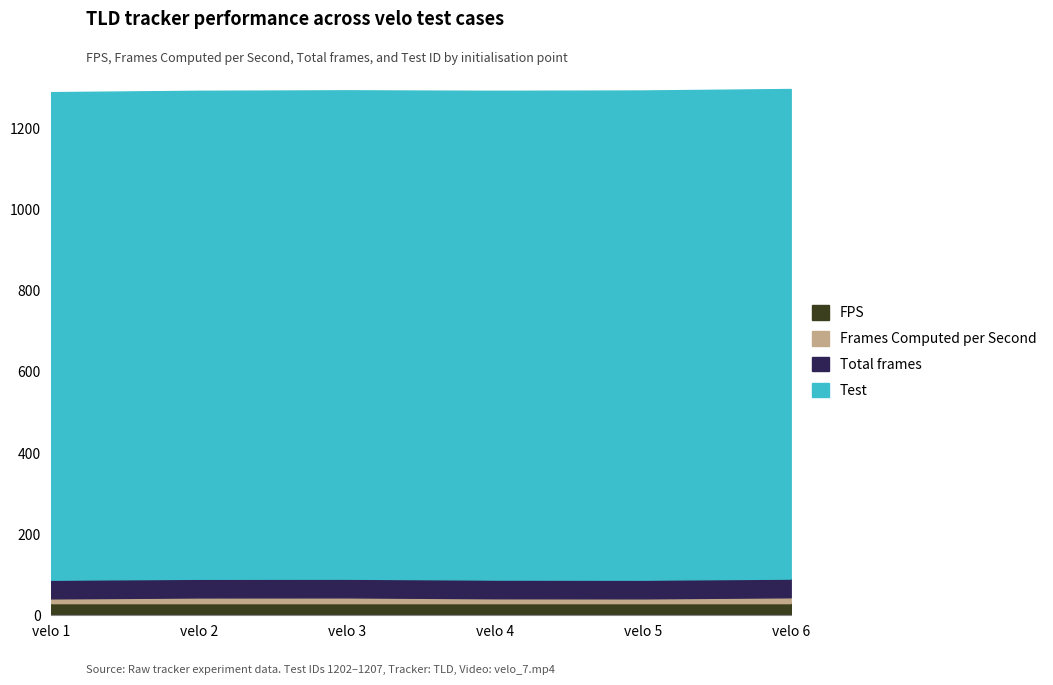

What is the maximum value for Test?

1207.0